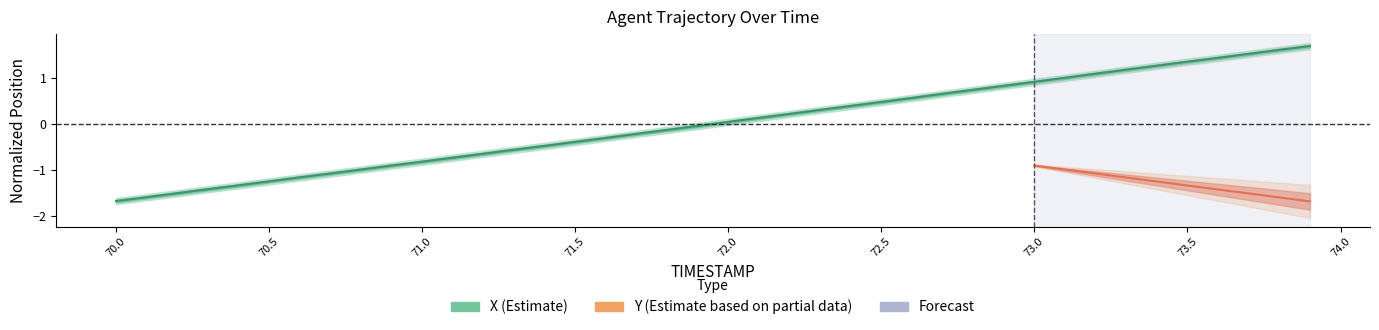

List the labels in order of value, largest first.

73.9, 73.8, 73.7, 73.6, 73.5, 73.4, 73.3, 73.2, 73.1, 73.0, 72.9, 72.8, 72.7, 72.6, 72.5, 72.4, 72.3, 72.2, 72.1, 72.0, 71.9, 71.8, 71.7, 71.6, 71.5, 71.4, 71.3, 71.2, 71.1, 71.0, 70.9, 70.8, 70.7, 70.6, 70.5, 70.4, 70.3, 70.2, 70.1, 70.0